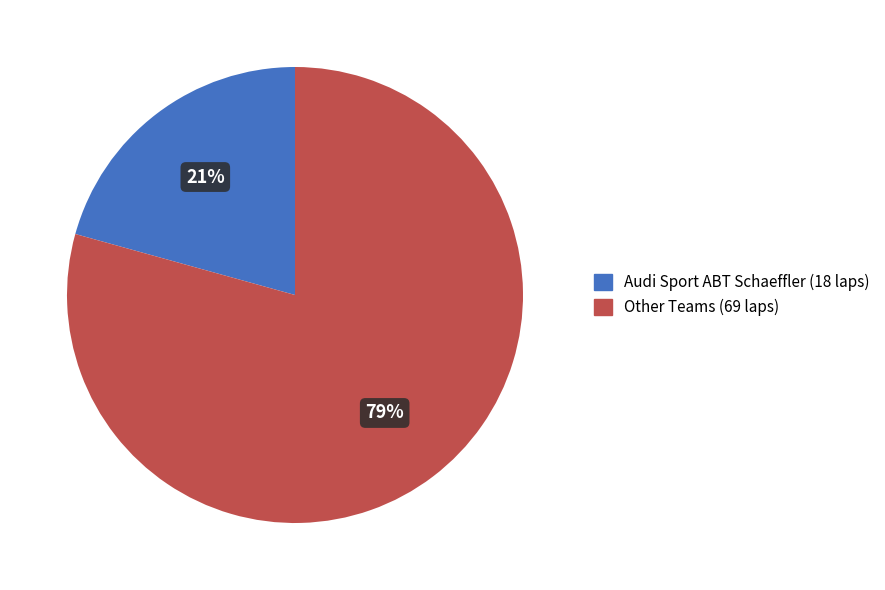

Is there a majority slice in this chart?

Yes